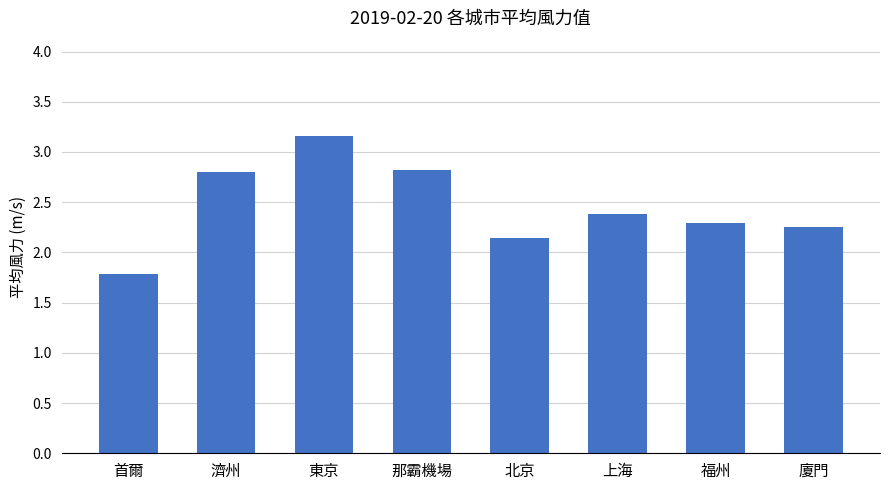

Which category has the highest value across all series?

東京